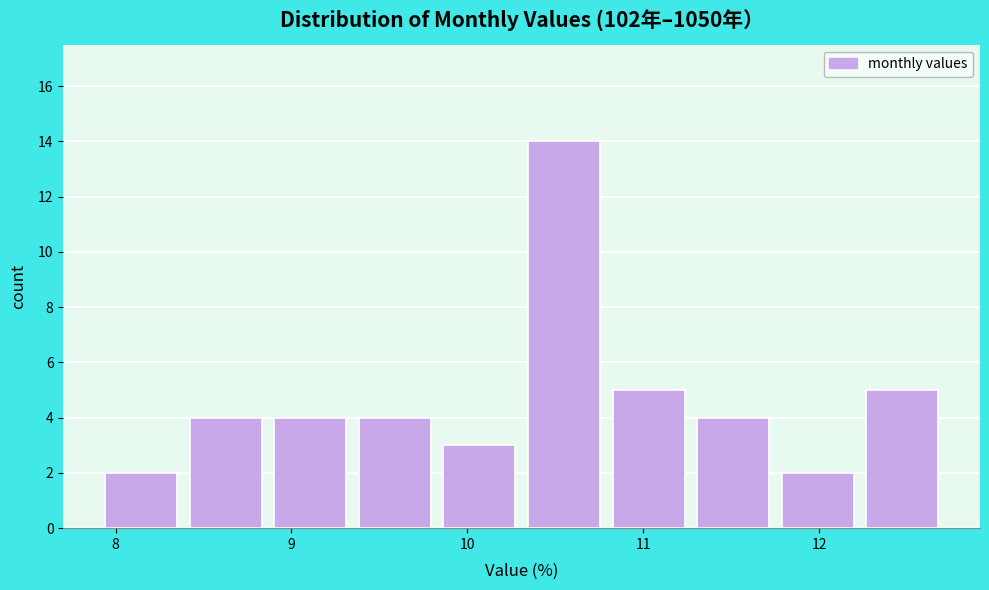

Reading left to right, list every bar in this chart as the range it spans on the x-axis followed by its height. Neither the bar edges nor the heights are printed on the chart, so give them approximately, as read against the axes.

7.9 to 8.4: 2
8.4 to 8.9: 4
8.9 to 9.4: 4
9.4 to 9.9: 4
9.9 to 10.3: 3
10.3 to 10.8: 14
10.8 to 11.3: 5
11.3 to 11.8: 4
11.8 to 12.3: 2
12.3 to 12.8: 5